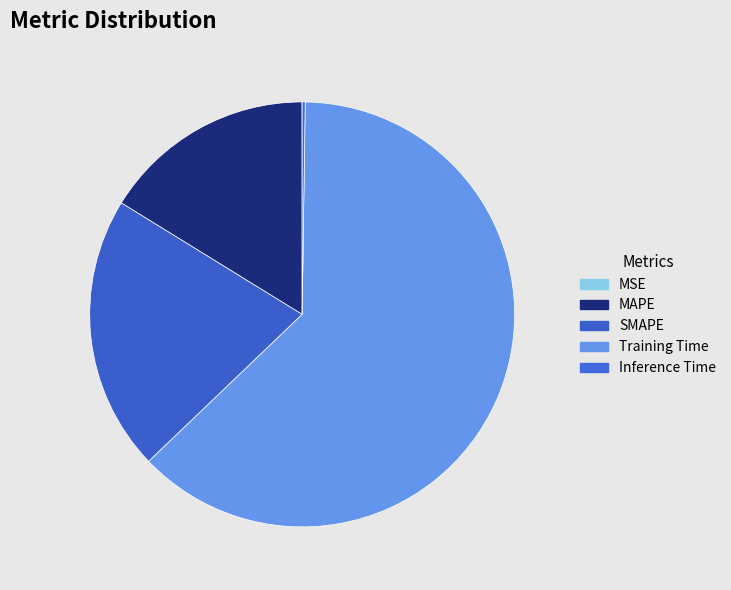

True or false: Training Time accounts for 69% of the total.

False